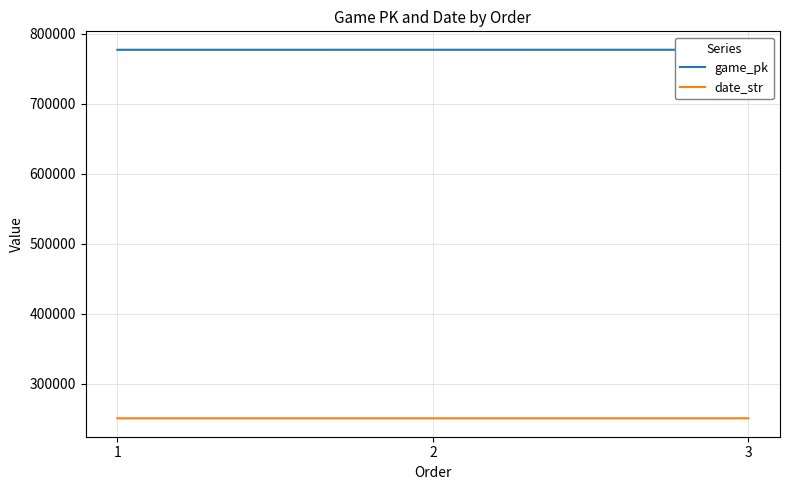

Reading left to right, what are all the values shown in this chart?

game_pk: 1=777083	2=777097	3=777114
date_str: 1=250720	2=250719	3=250718